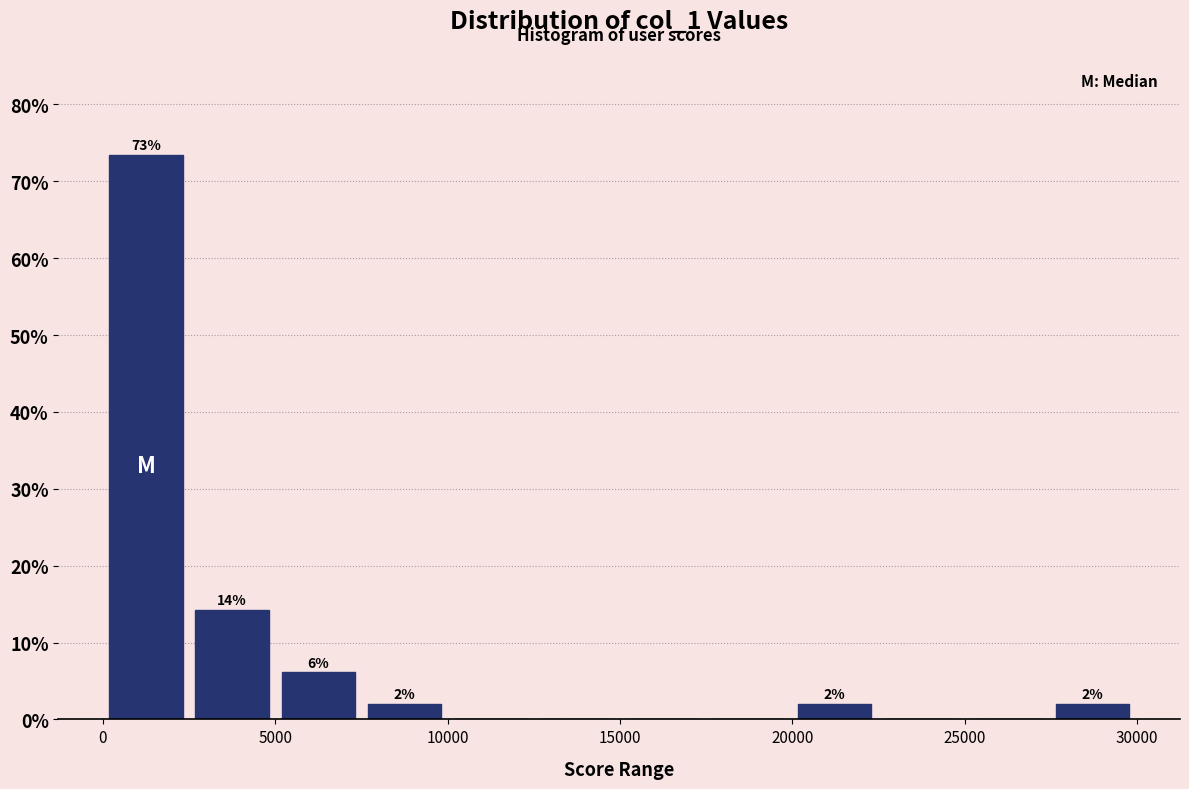

Which range on the x-axis has the tallest bar?

0 to 2500